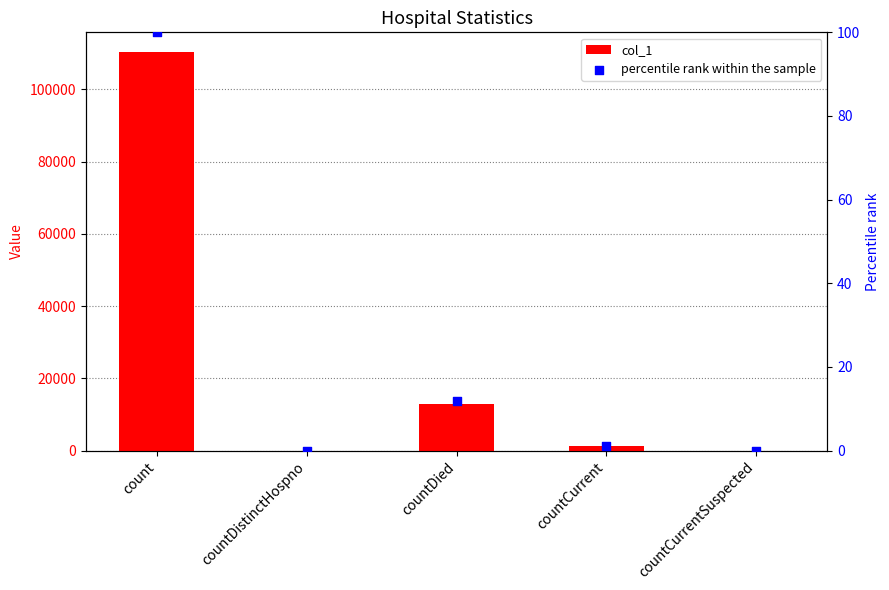

At which category is the sum across all series the highest?

count